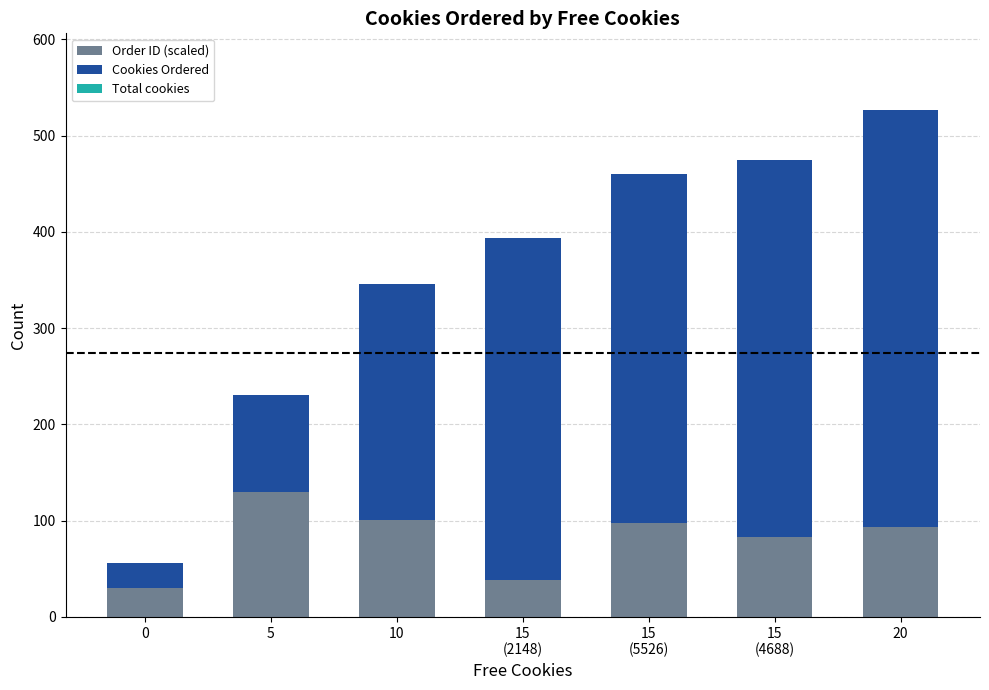

How many values in the Order ID (scaled) series exceed 93?

4